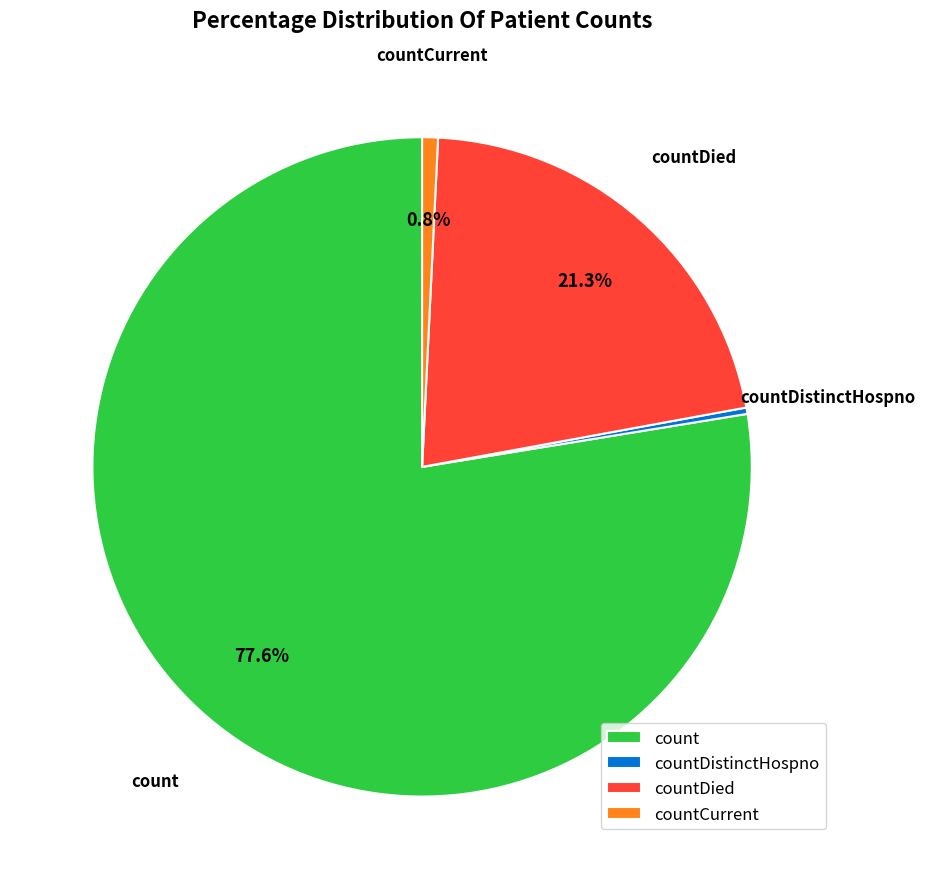

Which has a higher value, count or countCurrent?

count